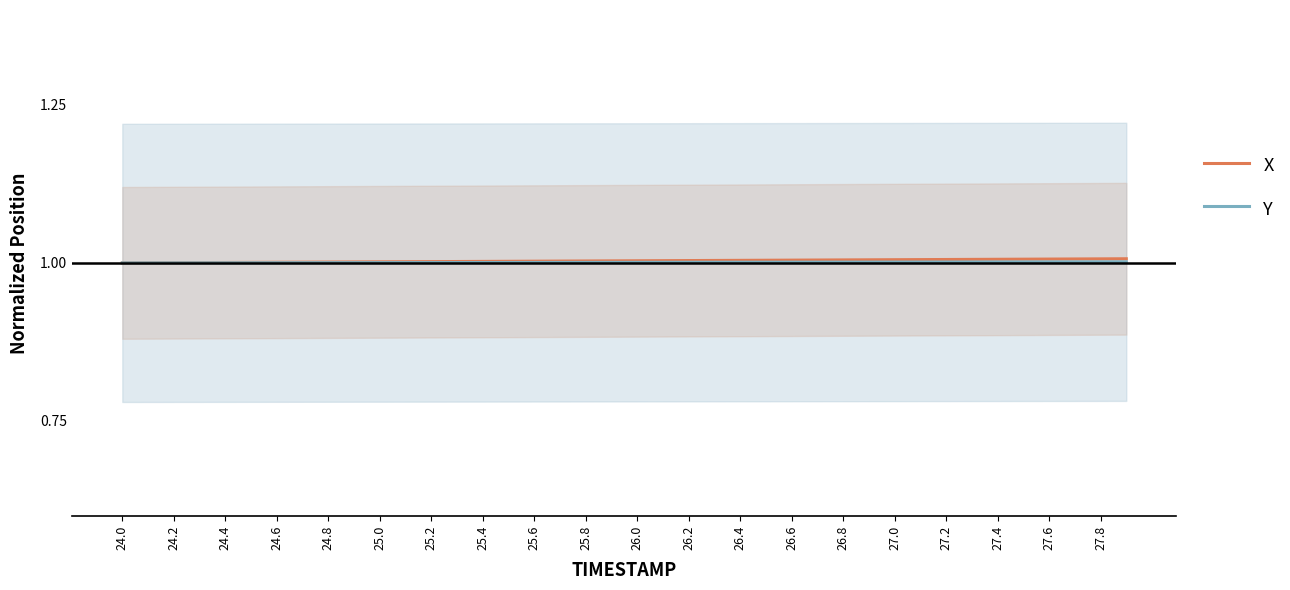

Rank the series by their average value, from highest to lowest.

X, Y